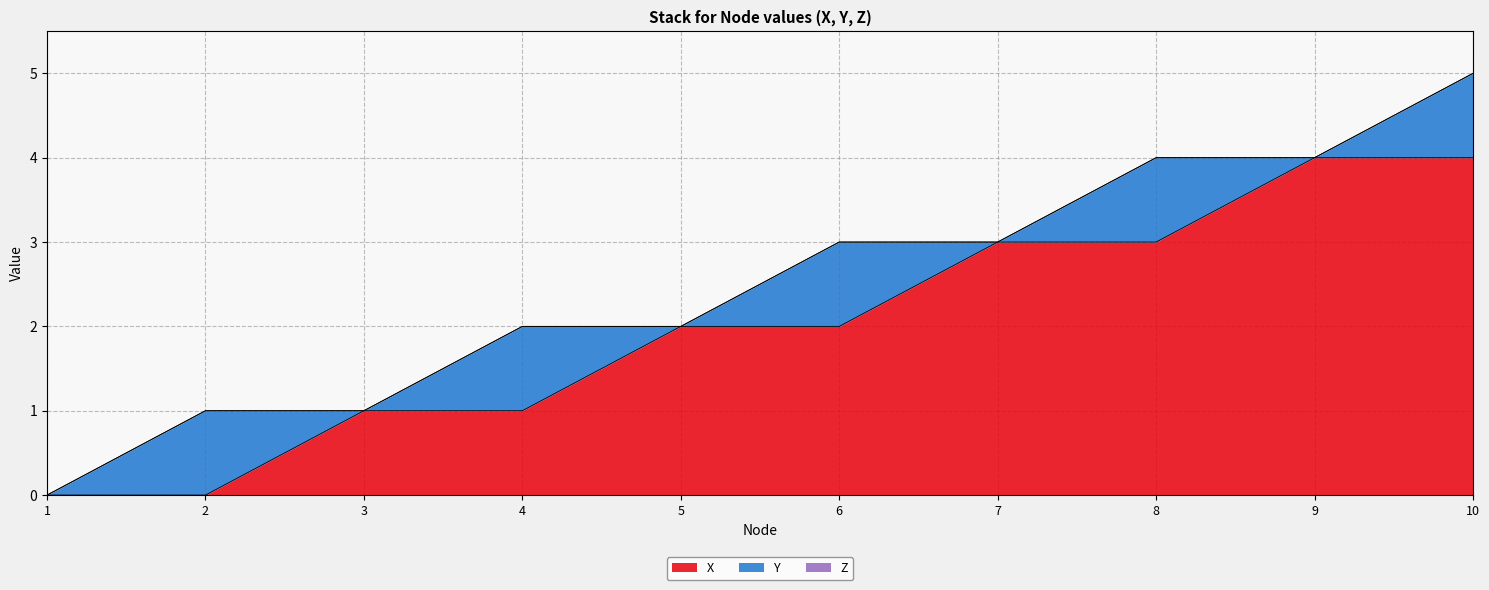

The Z series shows 0 at 6. True or false?

True